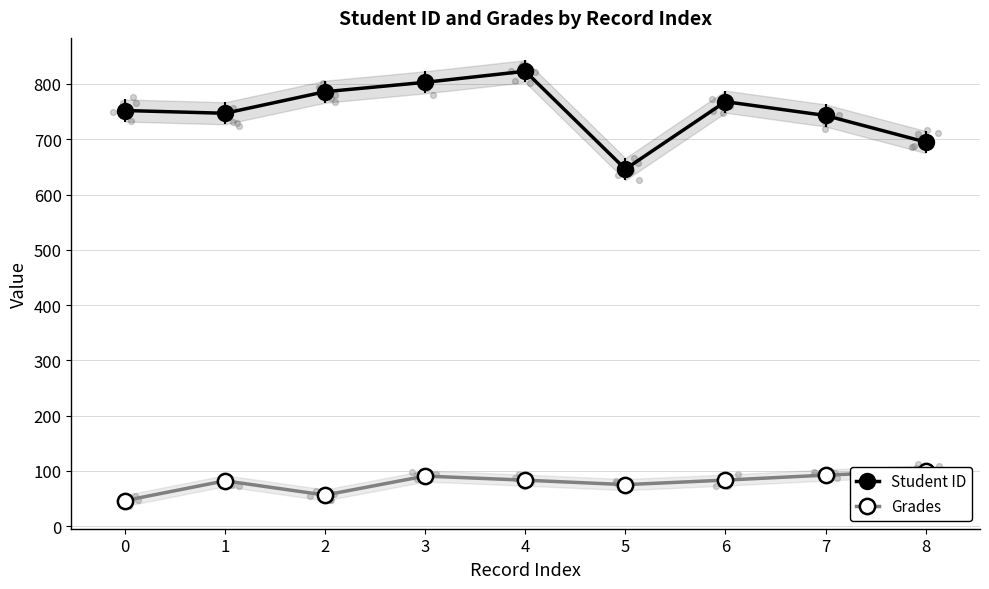

Which series contains the highest Y value?

Student ID